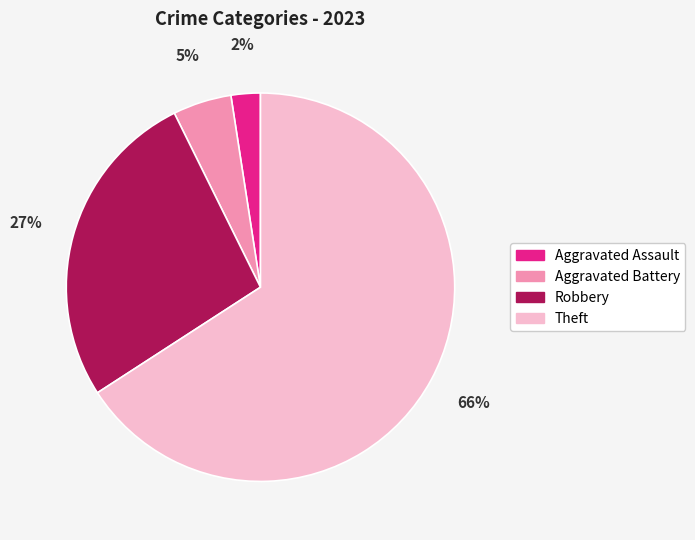

Between Aggravated Assault and Robbery, which is larger?

Robbery